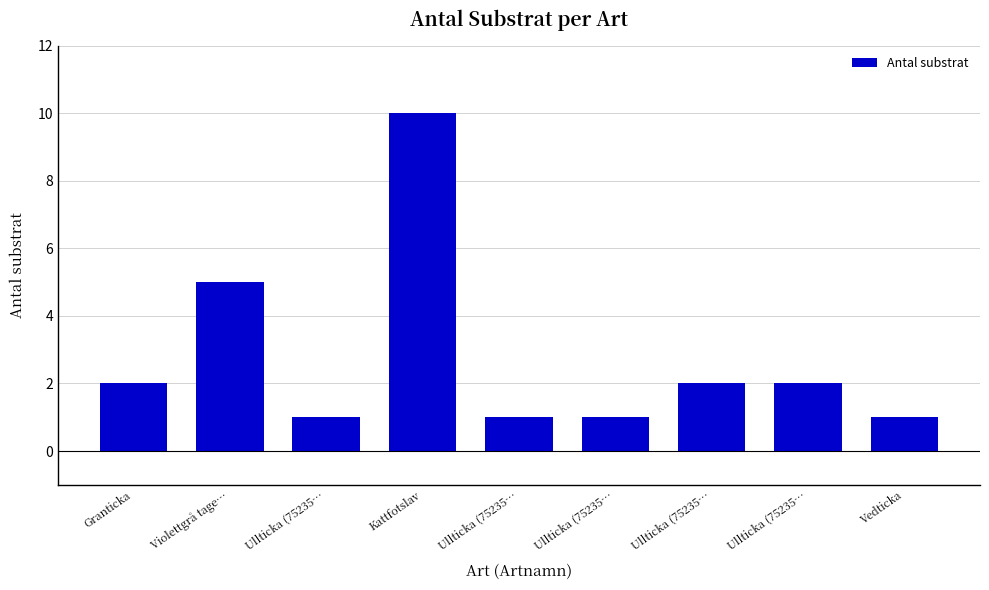

Are the bars horizontal?

No